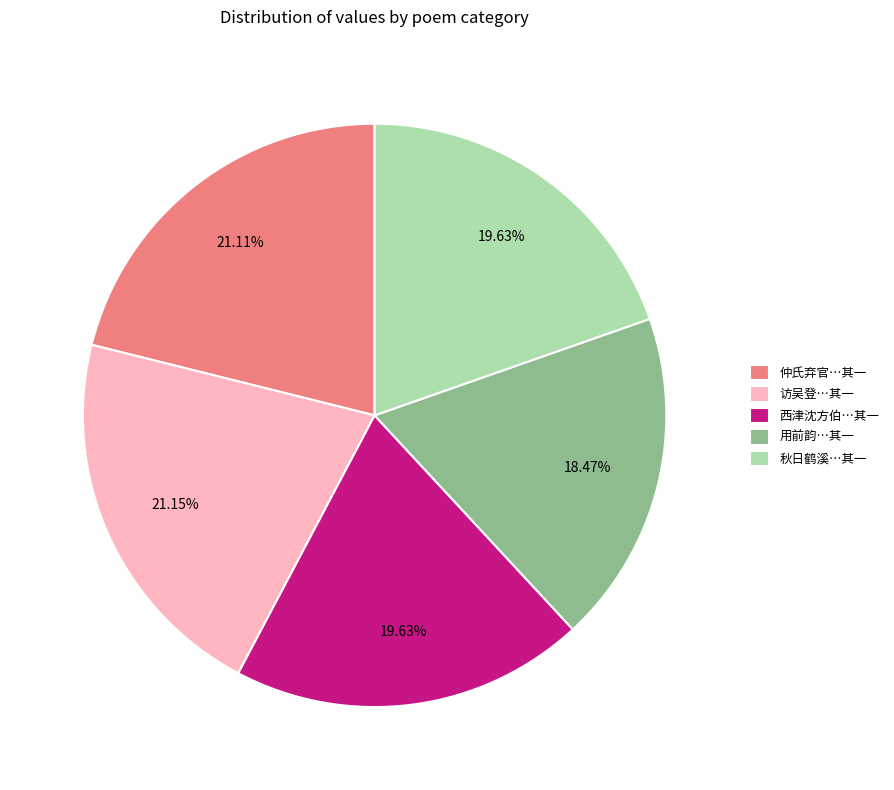

Which has a higher value, 用前韵…其一 or 西津沈方伯…其一?

西津沈方伯…其一